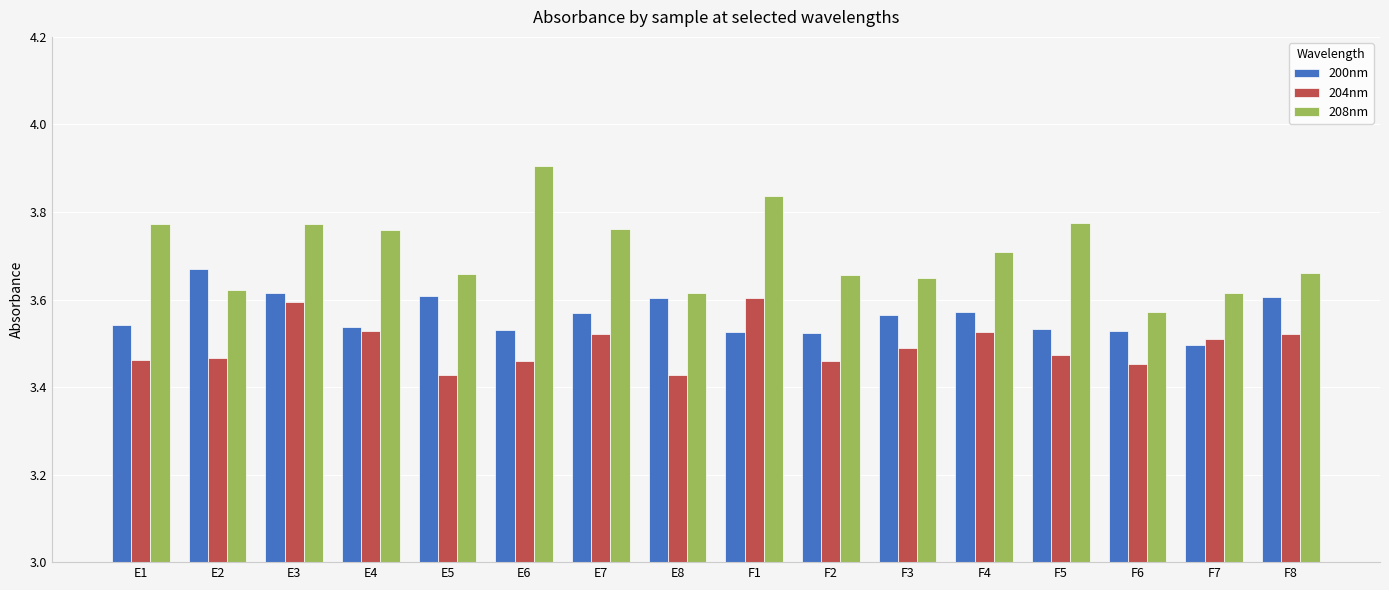

Rank the series at E2 from lowest to highest value.

204nm, 208nm, 200nm